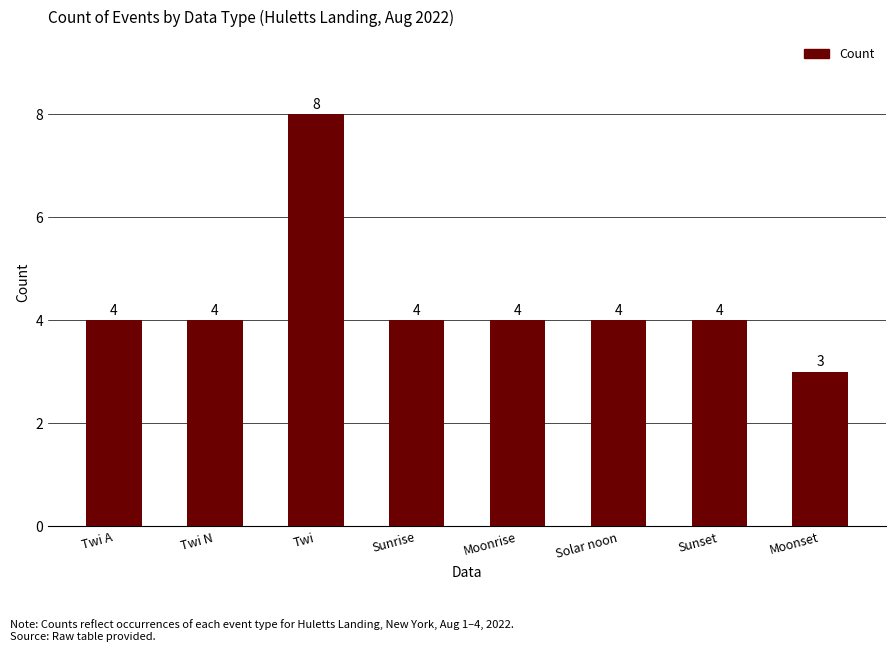

How many values are between 4 and 5?

6